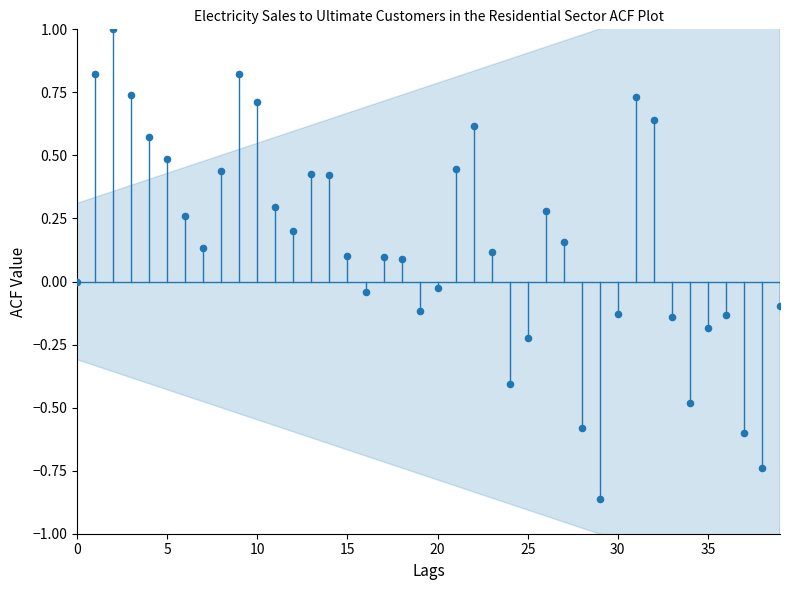

What is the range of Y values (max minus min)?

1.9